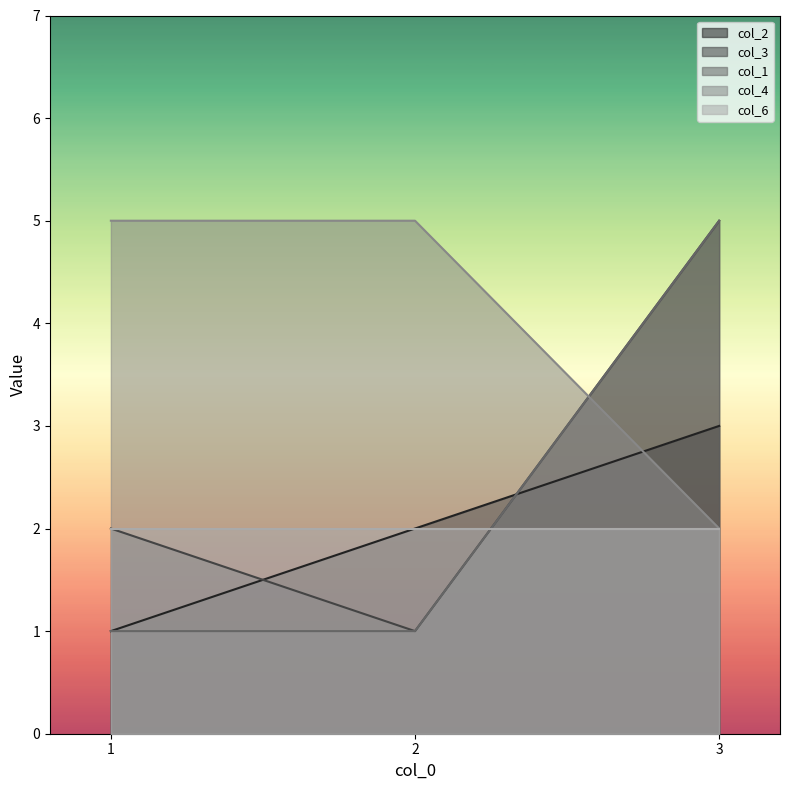

Is the value of col_4 at 2 greater than the value of col_2 at 2?

Yes